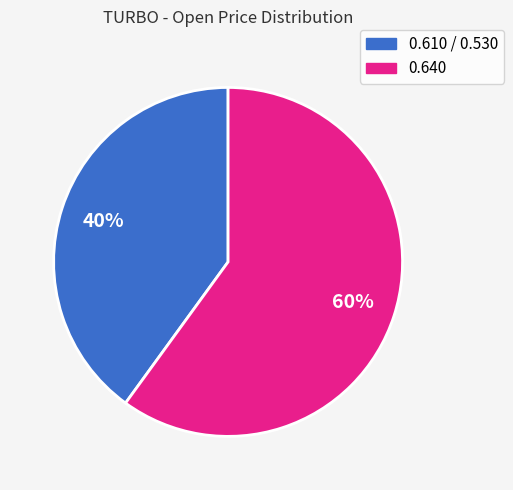

To the nearest percent, what is the average slice percentage?

50%